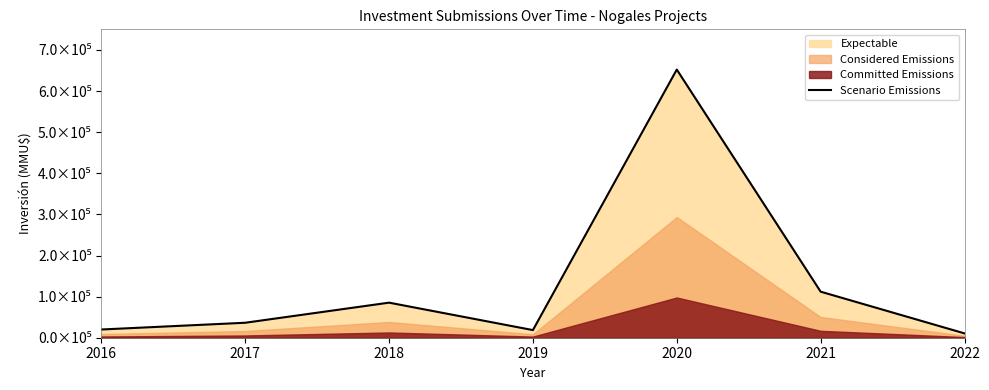

What value does the data have at 2019, to the nearest 10?

18560